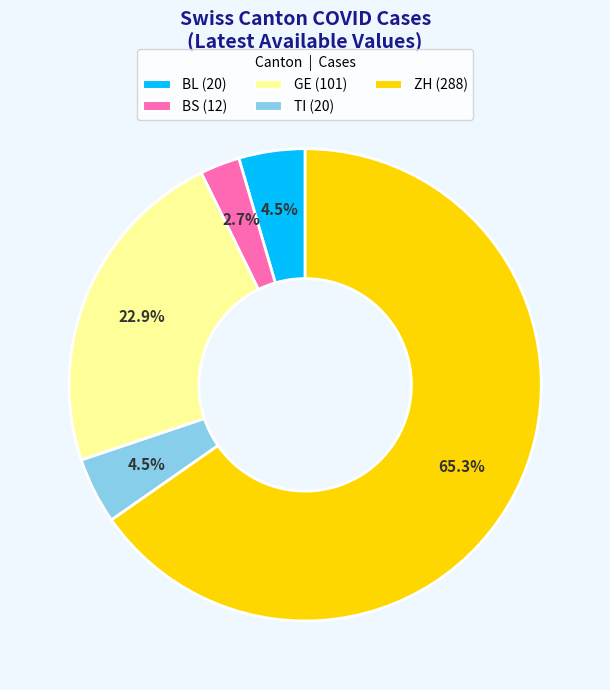

Do BS and GE together represent more than half of the pie?

No